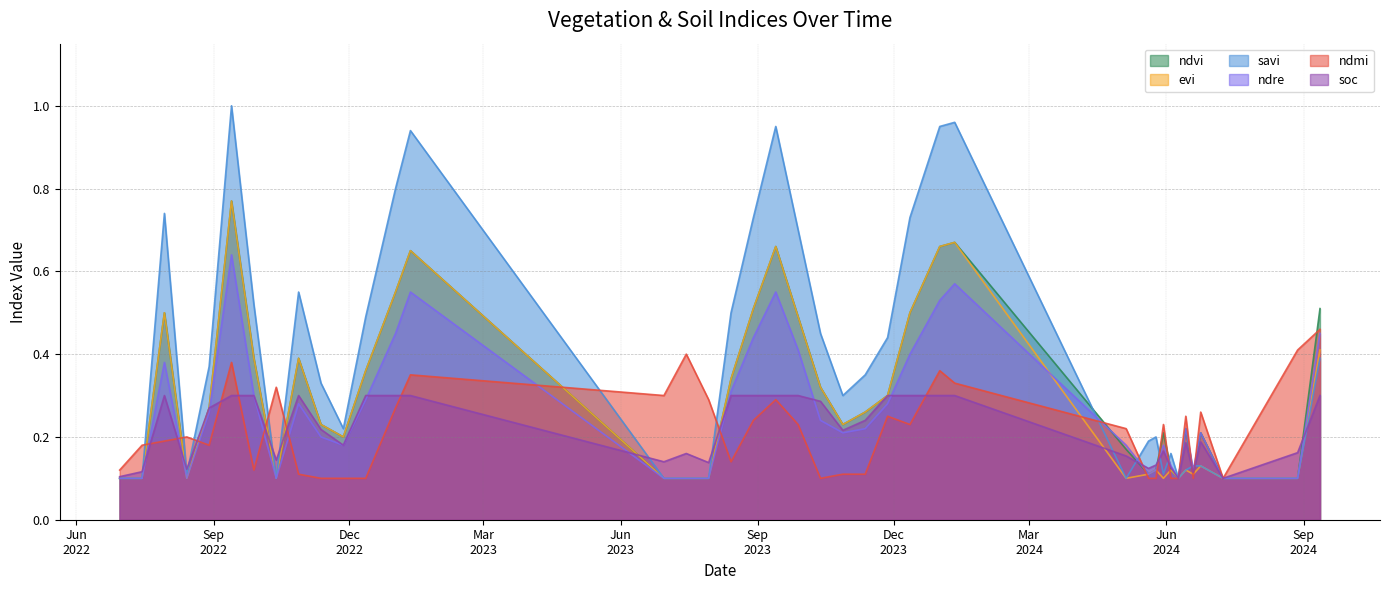

Reading left to right, list all the values displayed in this chart.

ndvi: 30-06-2022=0.1	15-07-2022=0.1	30-07-2022=0.5	14-08-2022=0.1	29-08-2022=0.3	13-09-2022=0.8	28-09-2022=0.4	13-10-2022=0.1	28-10-2022=0.4	12-11-2022=0.2	27-11-2022=0.2	12-12-2022=0.4	01-01-2023=0.6	11-01-2023=0.7	30-06-2023=0.1	15-07-2023=0.1	30-07-2023=0.1	14-08-2023=0.3	29-08-2023=0.5	13-09-2023=0.7	28-09-2023=0.5	13-10-2023=0.3	28-10-2023=0.2	12-11-2023=0.3	27-11-2023=0.3	12-12-2023=0.5	01-01-2024=0.7	11-01-2024=0.7	05-05-2024=0.2	20-05-2024=0.1	25-05-2024=0.1	30-05-2024=0.2	04-06-2024=0.1	09-06-2024=0.1	14-06-2024=0.2	19-06-2024=0.1	24-06-2024=0.2	09-07-2024=0.1	28-08-2024=0.1	12-09-2024=0.5
evi: 30-06-2022=0.1	15-07-2022=0.1	30-07-2022=0.5	14-08-2022=0.1	29-08-2022=0.3	13-09-2022=0.8	28-09-2022=0.4	13-10-2022=0.1	28-10-2022=0.4	12-11-2022=0.2	27-11-2022=0.2	12-12-2022=0.4	01-01-2023=0.6	11-01-2023=0.7	30-06-2023=0.1	15-07-2023=0.1	30-07-2023=0.1	14-08-2023=0.3	29-08-2023=0.5	13-09-2023=0.7	28-09-2023=0.5	13-10-2023=0.3	28-10-2023=0.2	12-11-2023=0.3	27-11-2023=0.3	12-12-2023=0.5	01-01-2024=0.7	11-01-2024=0.7	05-05-2024=0.1	20-05-2024=0.1	25-05-2024=0.1	30-05-2024=0.1	04-06-2024=0.1	09-06-2024=0.1	14-06-2024=0.1	19-06-2024=0.1	24-06-2024=0.1	09-07-2024=0.1	28-08-2024=0.1	12-09-2024=0.4
savi: 30-06-2022=0.1	15-07-2022=0.1	30-07-2022=0.7	14-08-2022=0.1	29-08-2022=0.4	13-09-2022=1.0	28-09-2022=0.5	13-10-2022=0.1	28-10-2022=0.6	12-11-2022=0.3	27-11-2022=0.2	12-12-2022=0.5	01-01-2023=0.8	11-01-2023=0.9	30-06-2023=0.1	15-07-2023=0.1	30-07-2023=0.1	14-08-2023=0.5	29-08-2023=0.7	13-09-2023=0.9	28-09-2023=0.7	13-10-2023=0.5	28-10-2023=0.3	12-11-2023=0.3	27-11-2023=0.4	12-12-2023=0.7	01-01-2024=0.9	11-01-2024=1.0	05-05-2024=0.1	20-05-2024=0.2	25-05-2024=0.2	30-05-2024=0.1	04-06-2024=0.2	09-06-2024=0.1	14-06-2024=0.1	19-06-2024=0.1	24-06-2024=0.1	09-07-2024=0.1	28-08-2024=0.1	12-09-2024=0.4
ndre: 30-06-2022=0.1	15-07-2022=0.1	30-07-2022=0.4	14-08-2022=0.1	29-08-2022=0.3	13-09-2022=0.6	28-09-2022=0.3	13-10-2022=0.1	28-10-2022=0.3	12-11-2022=0.2	27-11-2022=0.2	12-12-2022=0.3	01-01-2023=0.5	11-01-2023=0.6	30-06-2023=0.1	15-07-2023=0.1	30-07-2023=0.1	14-08-2023=0.3	29-08-2023=0.4	13-09-2023=0.6	28-09-2023=0.4	13-10-2023=0.2	28-10-2023=0.2	12-11-2023=0.2	27-11-2023=0.3	12-12-2023=0.4	01-01-2024=0.5	11-01-2024=0.6	05-05-2024=0.2	20-05-2024=0.1	25-05-2024=0.1	30-05-2024=0.2	04-06-2024=0.1	09-06-2024=0.1	14-06-2024=0.2	19-06-2024=0.1	24-06-2024=0.2	09-07-2024=0.1	28-08-2024=0.1	12-09-2024=0.5
ndmi: 30-06-2022=0.1	15-07-2022=0.2	30-07-2022=0.2	14-08-2022=0.2	29-08-2022=0.2	13-09-2022=0.4	28-09-2022=0.1	13-10-2022=0.3	28-10-2022=0.1	12-11-2022=0.1	27-11-2022=0.1	12-12-2022=0.1	01-01-2023=0.3	11-01-2023=0.3	30-06-2023=0.3	15-07-2023=0.4	30-07-2023=0.3	14-08-2023=0.1	29-08-2023=0.2	13-09-2023=0.3	28-09-2023=0.2	13-10-2023=0.1	28-10-2023=0.1	12-11-2023=0.1	27-11-2023=0.2	12-12-2023=0.2	01-01-2024=0.4	11-01-2024=0.3	05-05-2024=0.2	20-05-2024=0.1	25-05-2024=0.1	30-05-2024=0.2	04-06-2024=0.1	09-06-2024=0.1	14-06-2024=0.2	19-06-2024=0.1	24-06-2024=0.3	09-07-2024=0.1	28-08-2024=0.4	12-09-2024=0.5
soc: 30-06-2022=0.1	15-07-2022=0.1	30-07-2022=0.3	14-08-2022=0.1	29-08-2022=0.3	13-09-2022=0.3	28-09-2022=0.3	13-10-2022=0.1	28-10-2022=0.3	12-11-2022=0.2	27-11-2022=0.2	12-12-2022=0.3	01-01-2023=0.3	11-01-2023=0.3	30-06-2023=0.1	15-07-2023=0.2	30-07-2023=0.1	14-08-2023=0.3	29-08-2023=0.3	13-09-2023=0.3	28-09-2023=0.3	13-10-2023=0.3	28-10-2023=0.2	12-11-2023=0.2	27-11-2023=0.3	12-12-2023=0.3	01-01-2024=0.3	11-01-2024=0.3	05-05-2024=0.2	20-05-2024=0.1	25-05-2024=0.1	30-05-2024=0.2	04-06-2024=0.1	09-06-2024=0.1	14-06-2024=0.2	19-06-2024=0.1	24-06-2024=0.2	09-07-2024=0.1	28-08-2024=0.2	12-09-2024=0.3